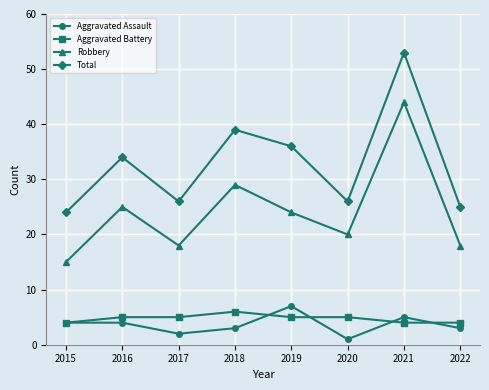

How many lines are shown in the chart?

4